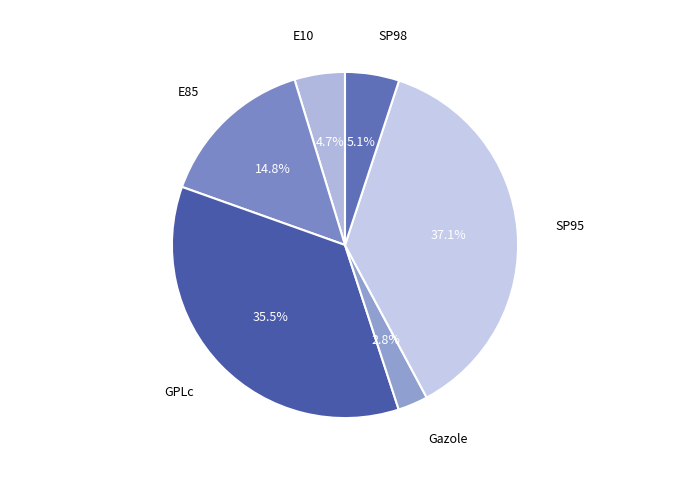

What percentage do SP98 and SP95 together represent?

42.2%